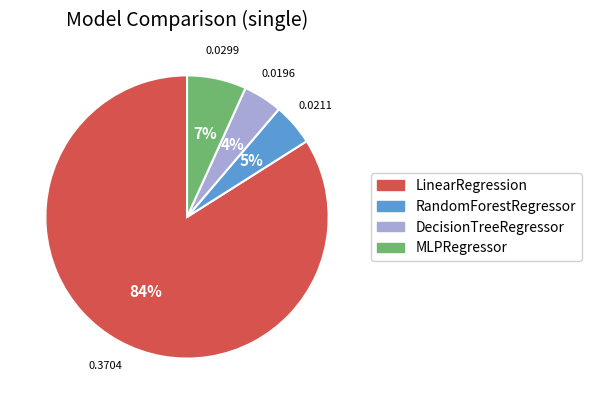

To the nearest percent, what portion does DecisionTreeRegressor represent?

4%